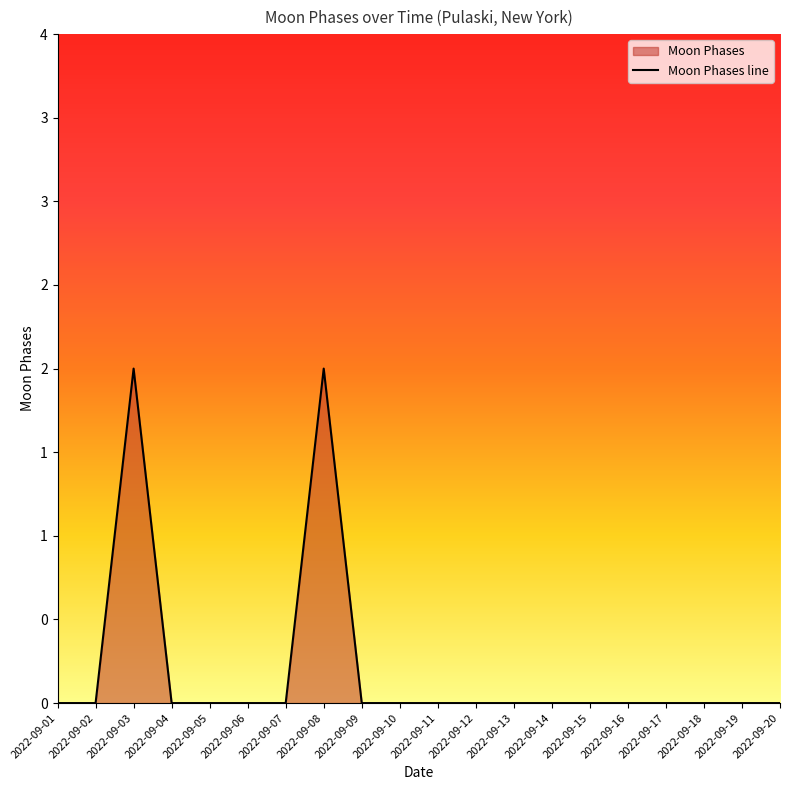

Does the chart display data point markers on the line(s)?

No